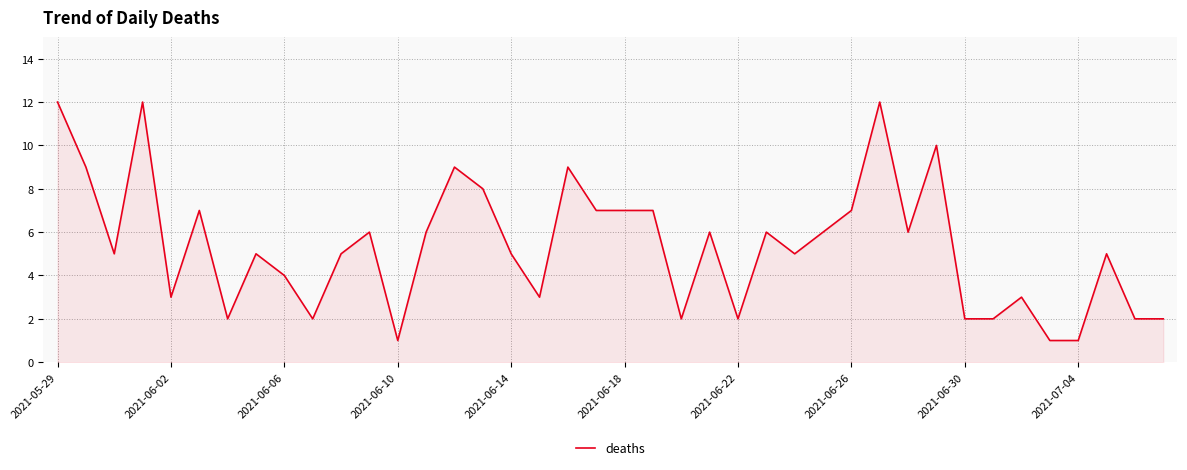

What is the maximum value shown in the chart?

12